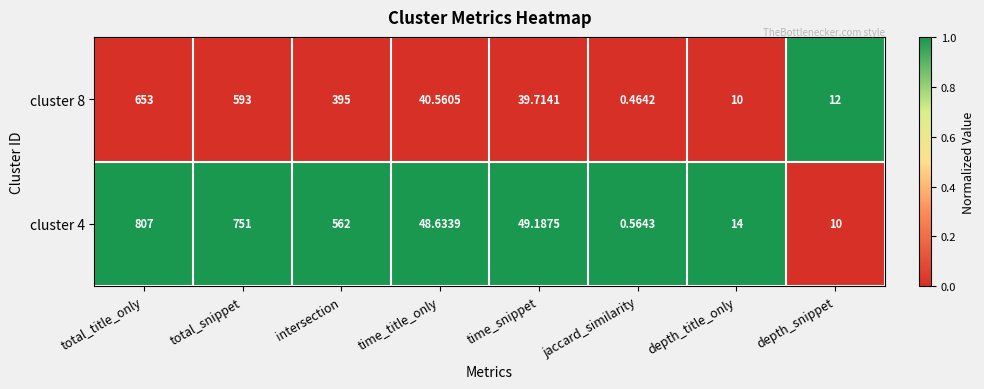

How many values in the cluster 4 series exceed 49?

4